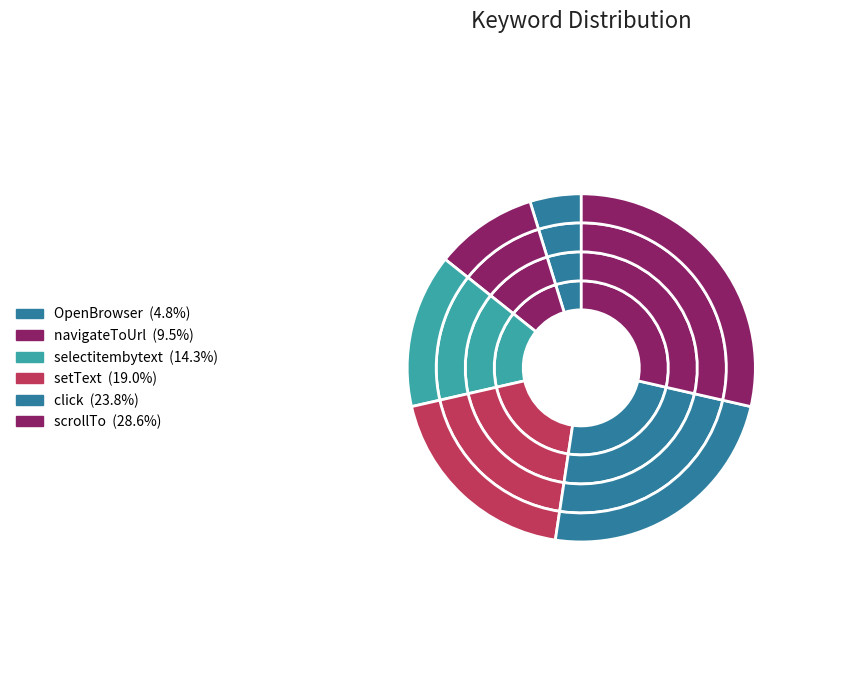

The selectitembytext slice represents 21% of the pie. True or false?

False